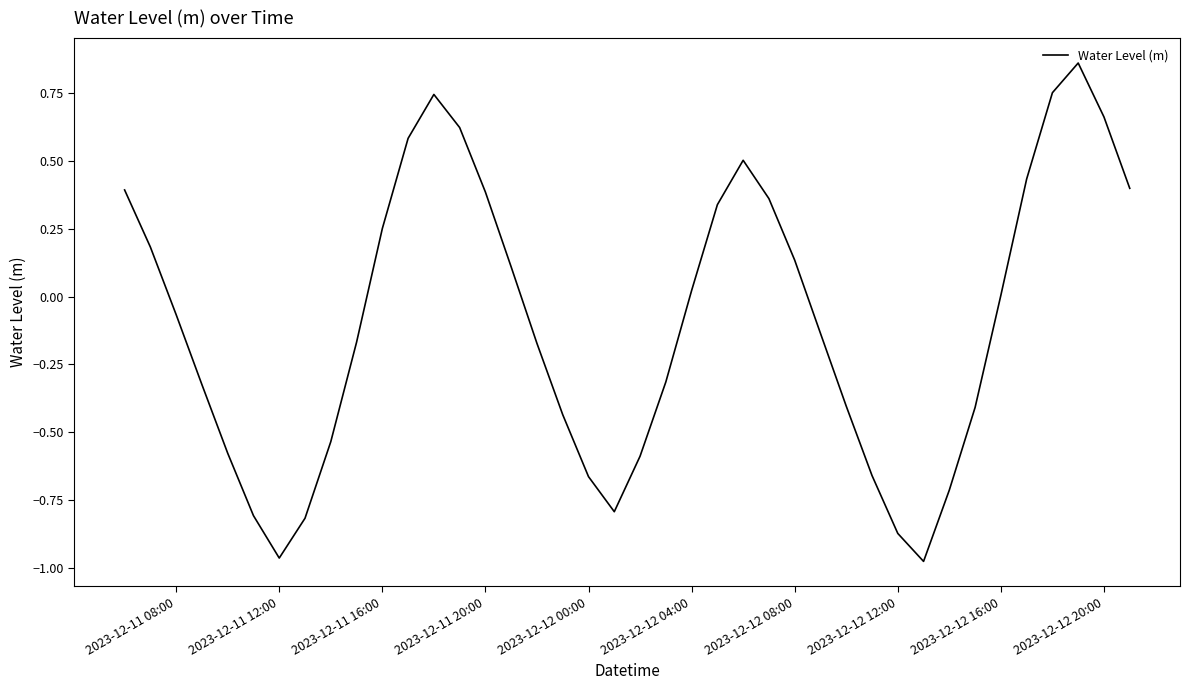

How many series are shown in this chart?

1